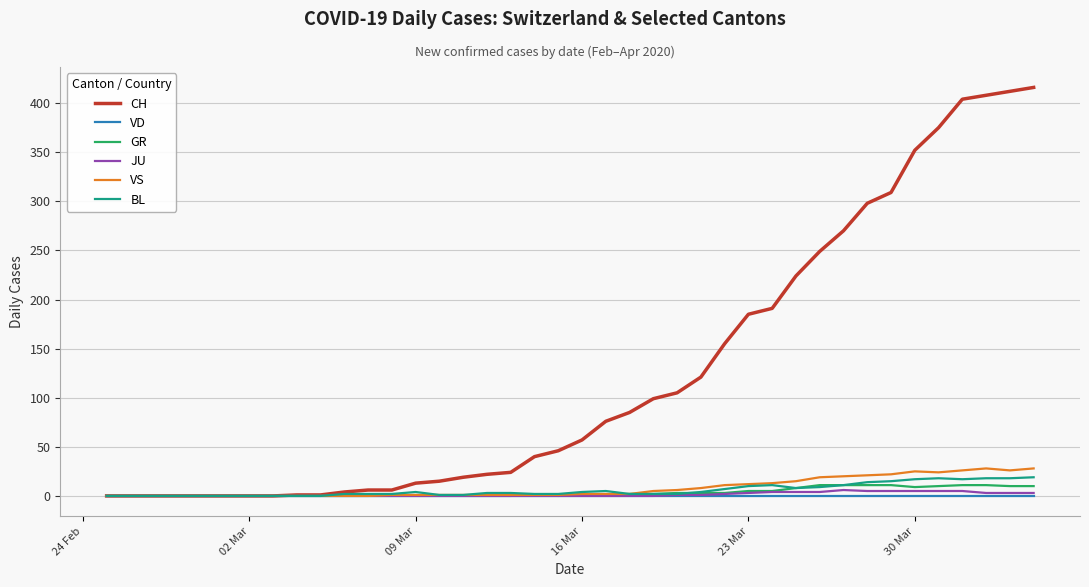

List the series in order of their peak value, lowest first.

VD, JU, GR, BL, VS, CH